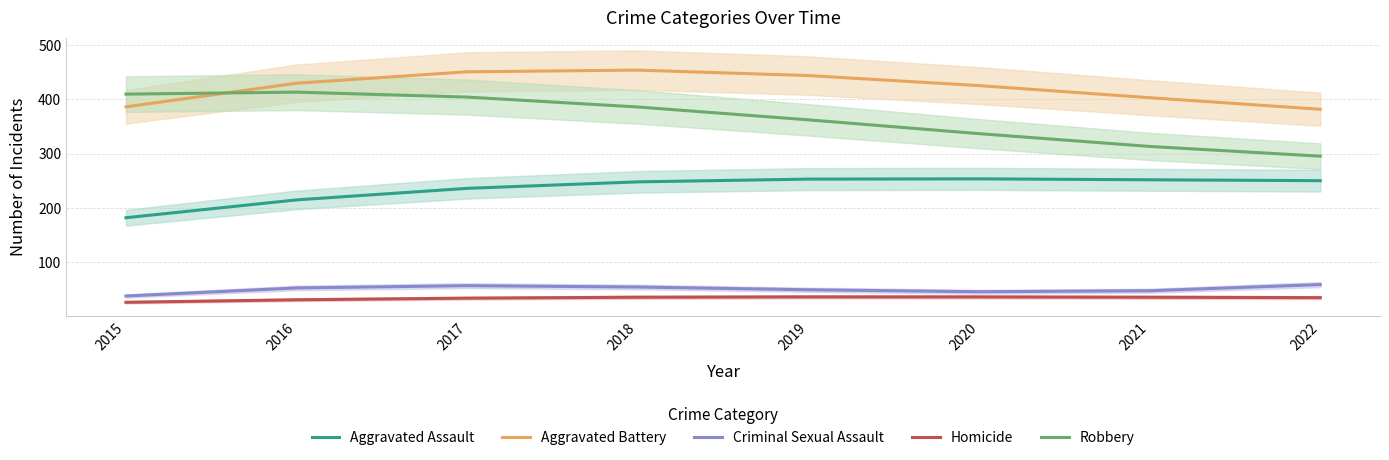

Reading left to right, transcribe all the data shown in this chart.

Aggravated Assault: 2015=181.8	2016=214.7	2017=236.0	2018=248.0	2019=253.0	2020=253.5	2021=251.8	2022=250.2
Aggravated Battery: 2015=386.2	2016=429.8	2017=450.8	2018=454.0	2019=443.9	2020=425.4	2021=403.1	2022=381.8
Criminal Sexual Assault: 2015=37.5	2016=52.4	2017=56.6	2018=54.1	2019=49.0	2020=45.4	2021=47.2	2022=58.6
Homicide: 2015=26.0	2016=30.6	2017=33.6	2018=35.3	2019=35.9	2020=35.8	2021=35.3	2022=34.5
Robbery: 2015=409.7	2016=413.4	2017=404.2	2018=386.0	2019=362.3	2020=336.8	2021=313.3	2022=295.3